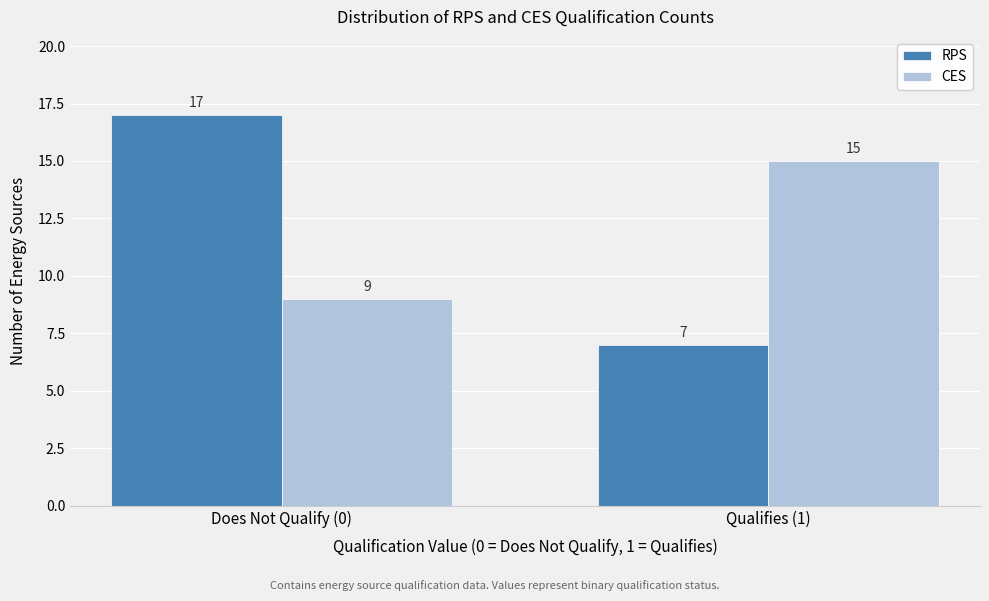

Reading left to right, extract all data points from this chart.

RPS: Does Not Qualify (0)=17	Qualifies (1)=7
CES: Does Not Qualify (0)=9	Qualifies (1)=15